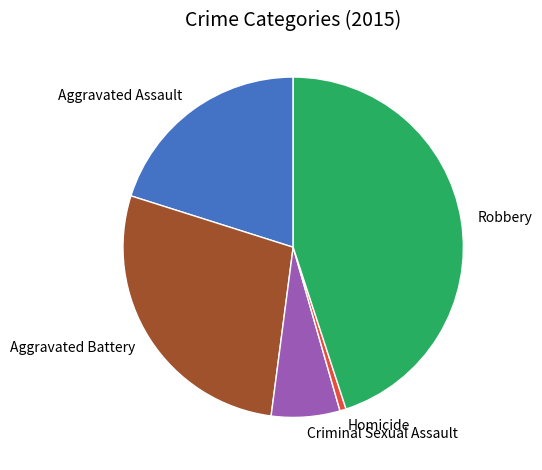

Combined, do Homicide and Aggravated Assault account for over 50%?

No